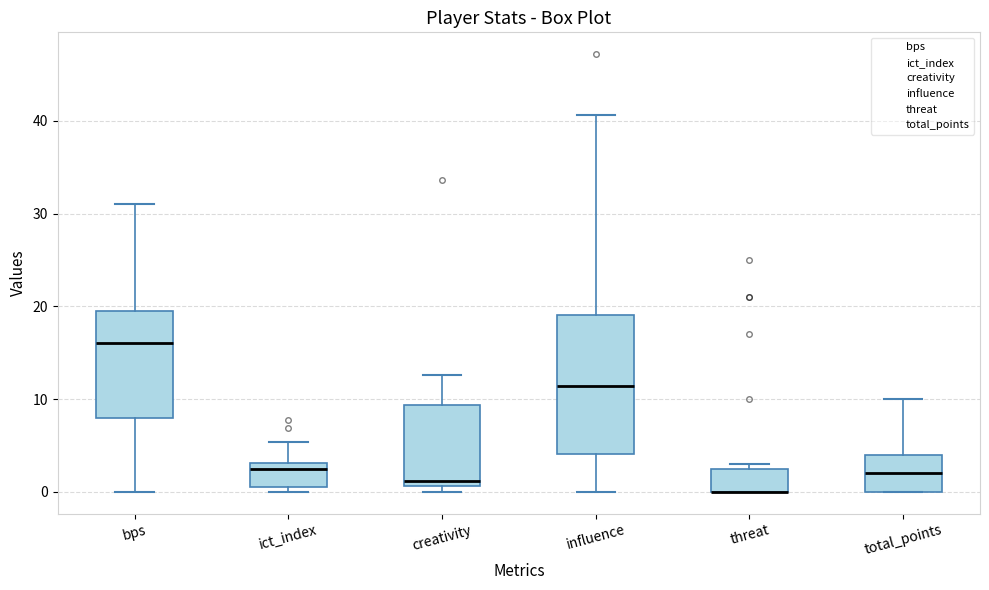

Reading left to right, transcribe this box plot: for each box, give where its median line is, the range the box spans, and where its two whiskers end, as read against the y-axis. The values are not printed on the chart, so give them approximately, as read against the axis.

bps: median 16, box 8 to 20, whiskers 0 to 31
ict_index: median 3 (just below the box's upper edge), box 1 to 3, whiskers 0 to 5
creativity: median 1 (just above the box's lower edge), box 1 to 9, whiskers 0 to 13
influence: median 11, box 4 to 19, whiskers 0 to 41
threat: median 0 (drawn on the box's lower edge), box 0 to 3, whiskers 0 to 3 (just above the box's upper edge)
total_points: median 2, box 0 to 4, whiskers 0 to 10